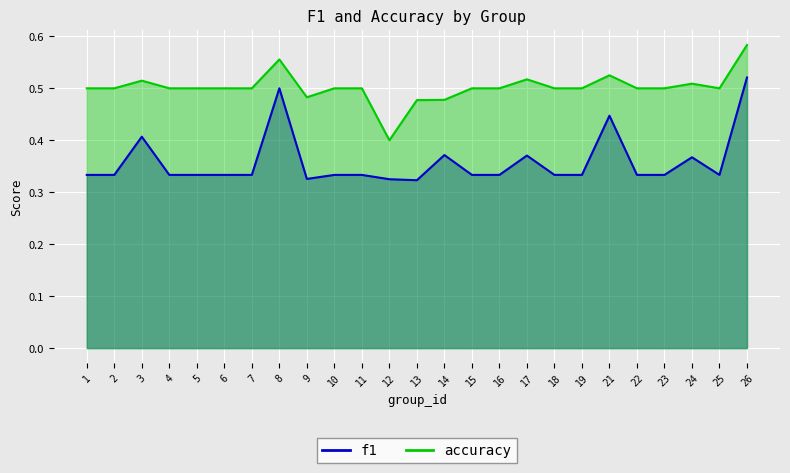

What is the value of the f1 point at the 22nd from the left?

0.3